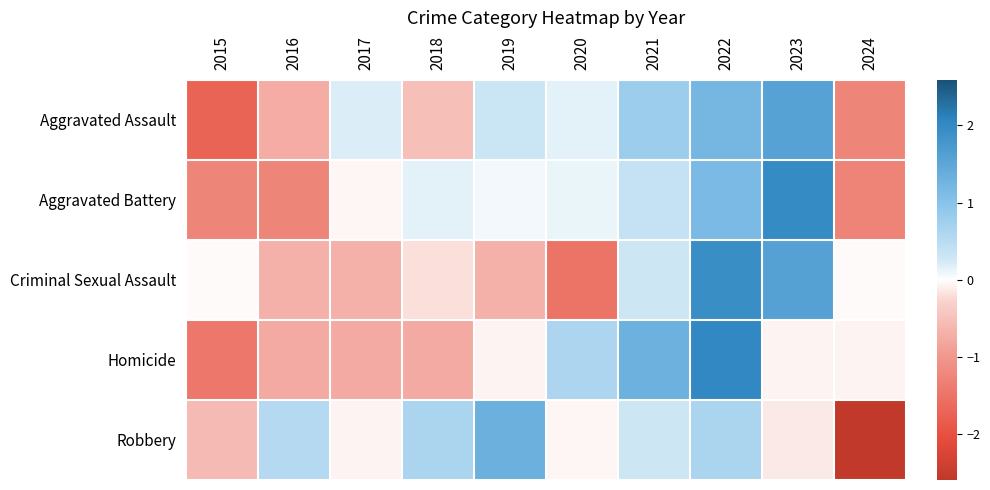

Which series has the widest spread of values?

Robbery